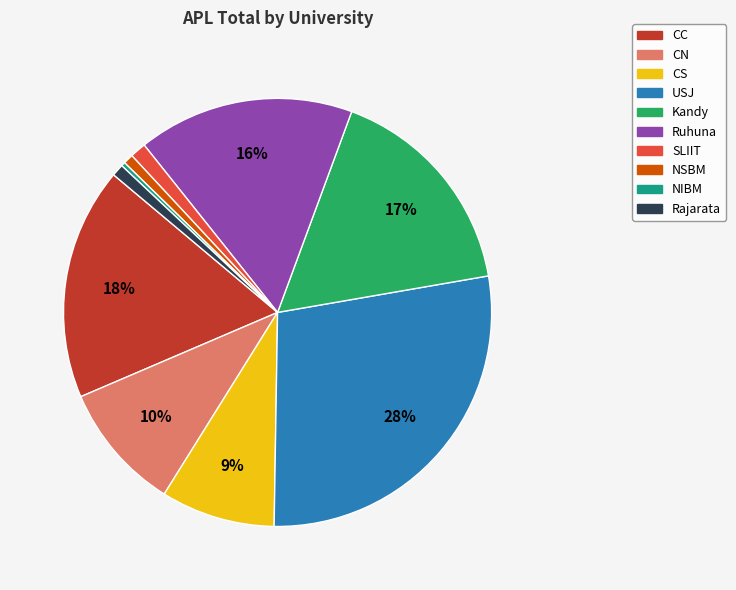

Does CS represent more than half of the total?

No